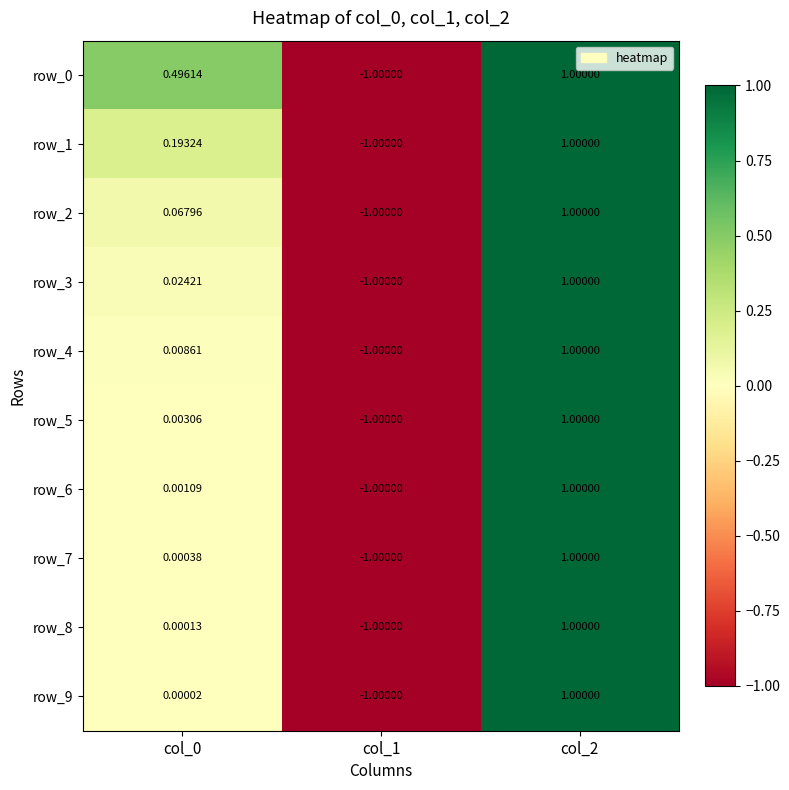

Which category has the lowest value in the row_5 series?

col_1